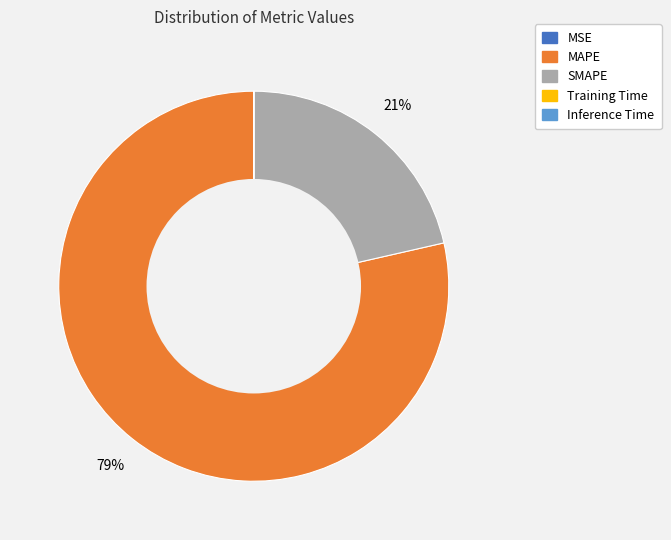

To the nearest percent, what is the average slice percentage?

20%